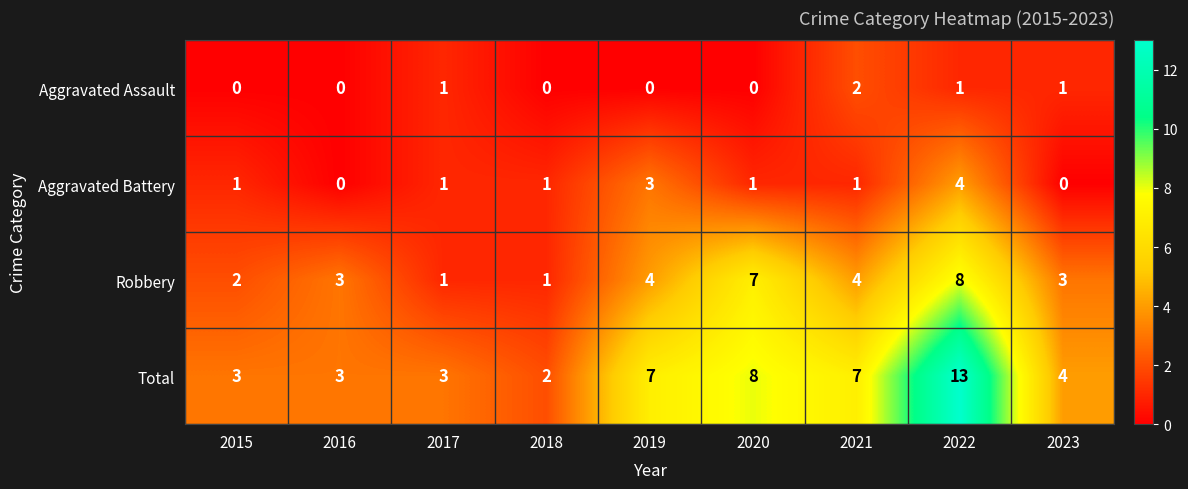

The value of Aggravated Assault at 2019 is 0. True or false?

True